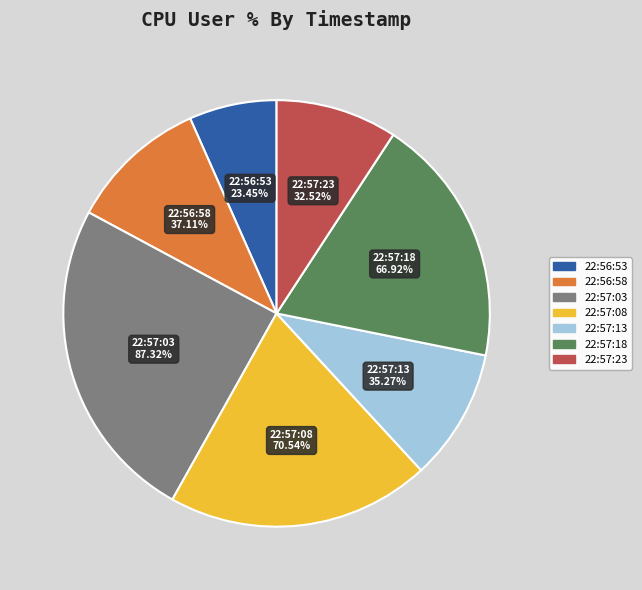

True or false: 22:56:53 accounts for 7% of the total.

True